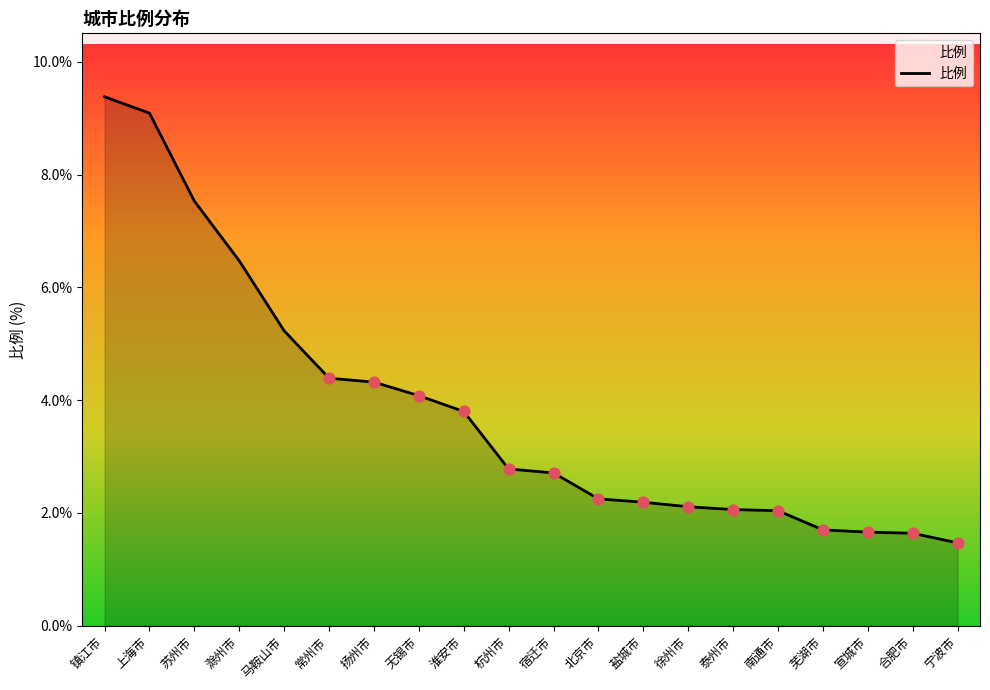

Between 滁州市 and 马鞍山市, which is larger?

滁州市